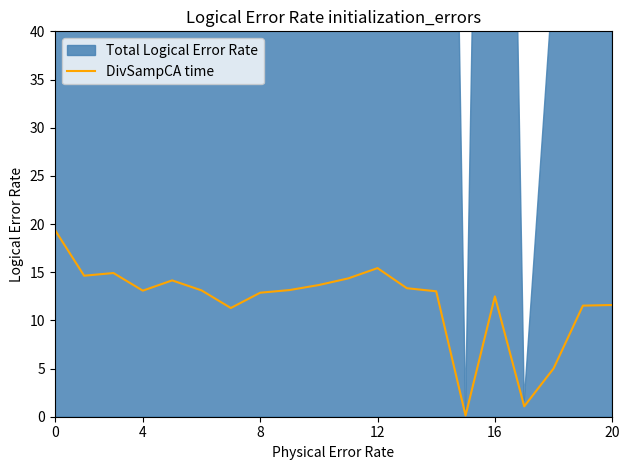

True or false: DivSampCA time has a value of 33.1 at 0.

False